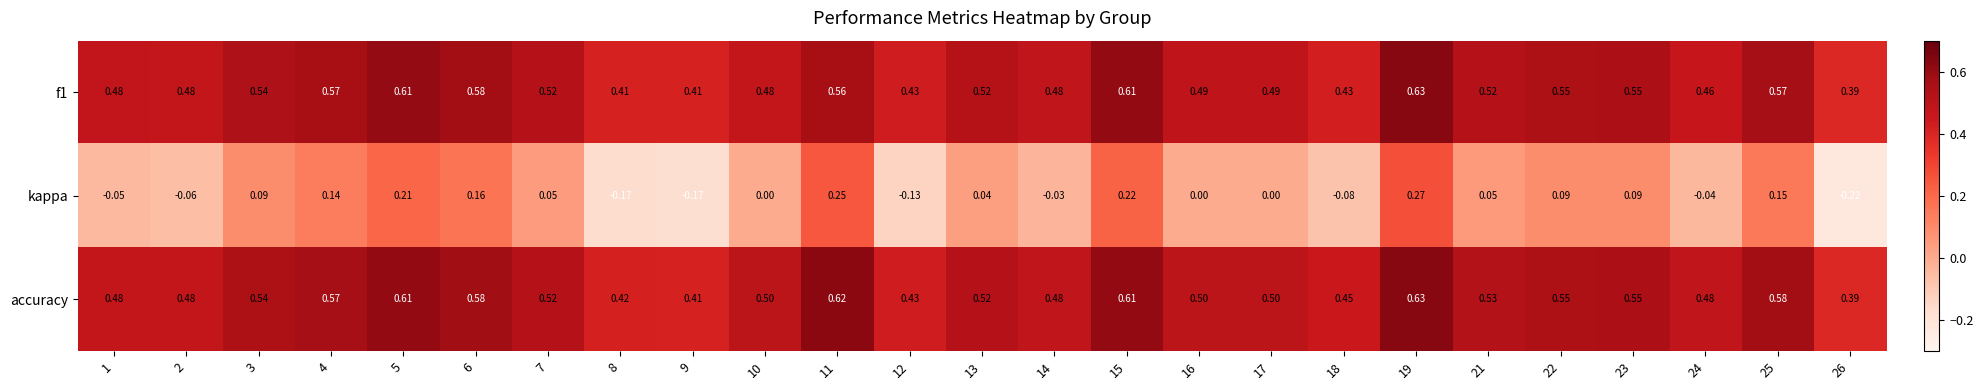

Which series has the widest spread of values?

kappa